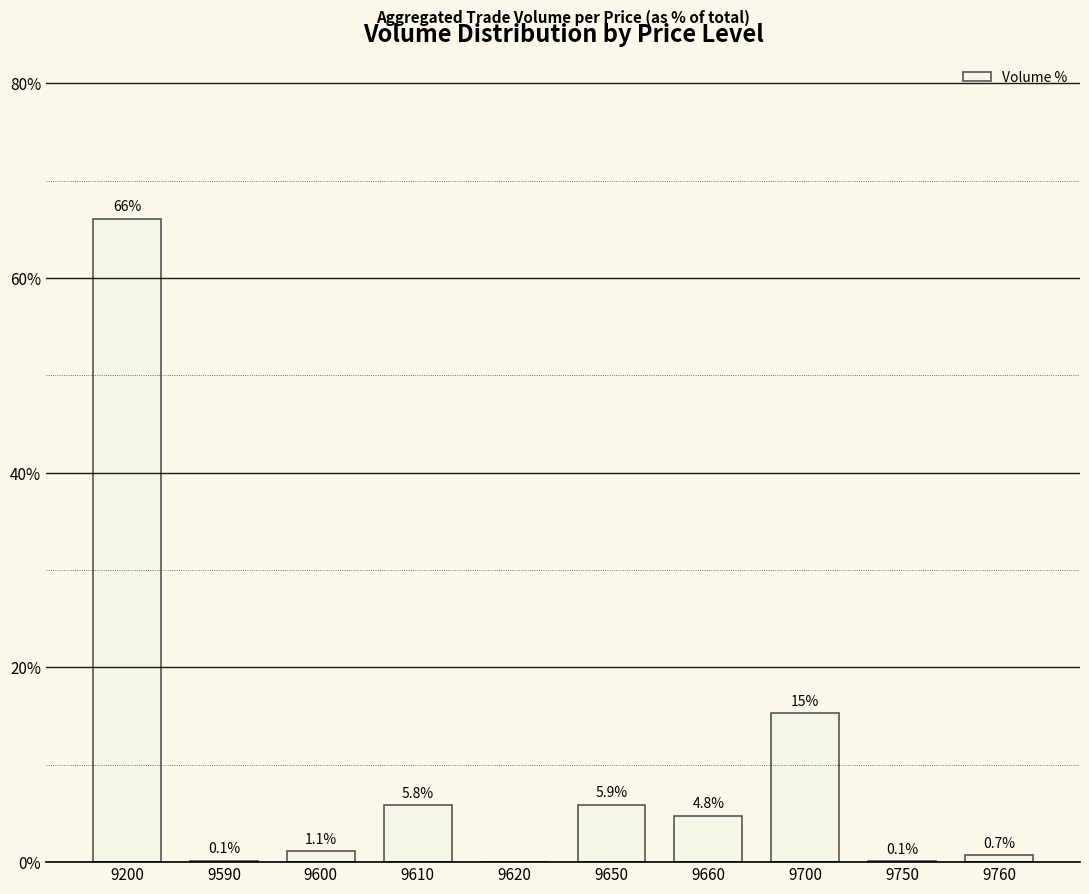

What is the sum of the values at 9750 and 9700?

15.4